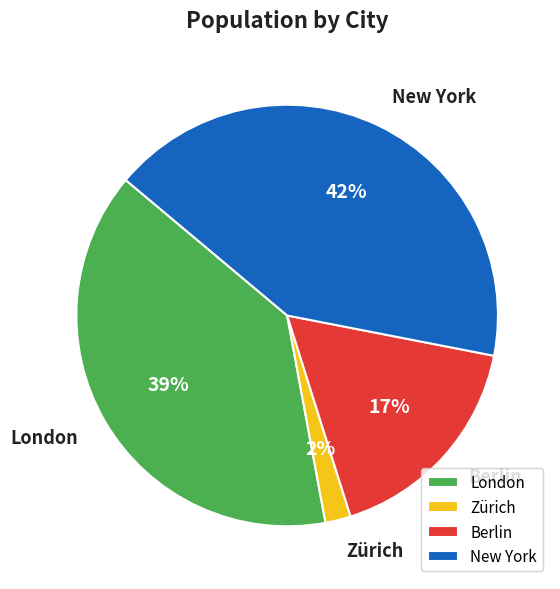

Do Zürich and London together represent more than half of the pie?

No